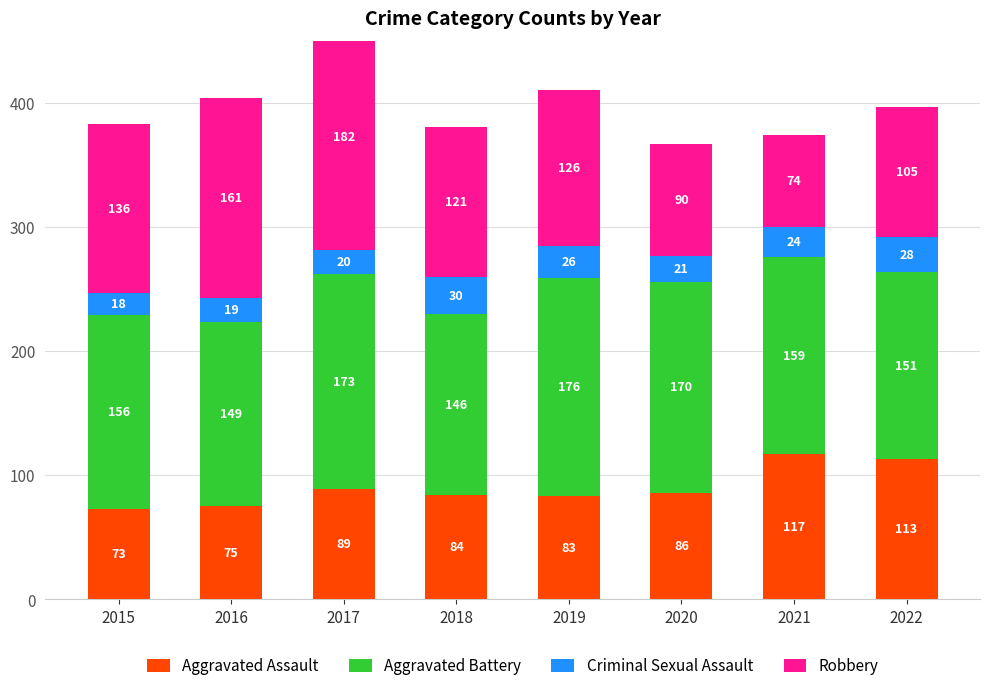

How many values in the Criminal Sexual Assault series are below 24?

4